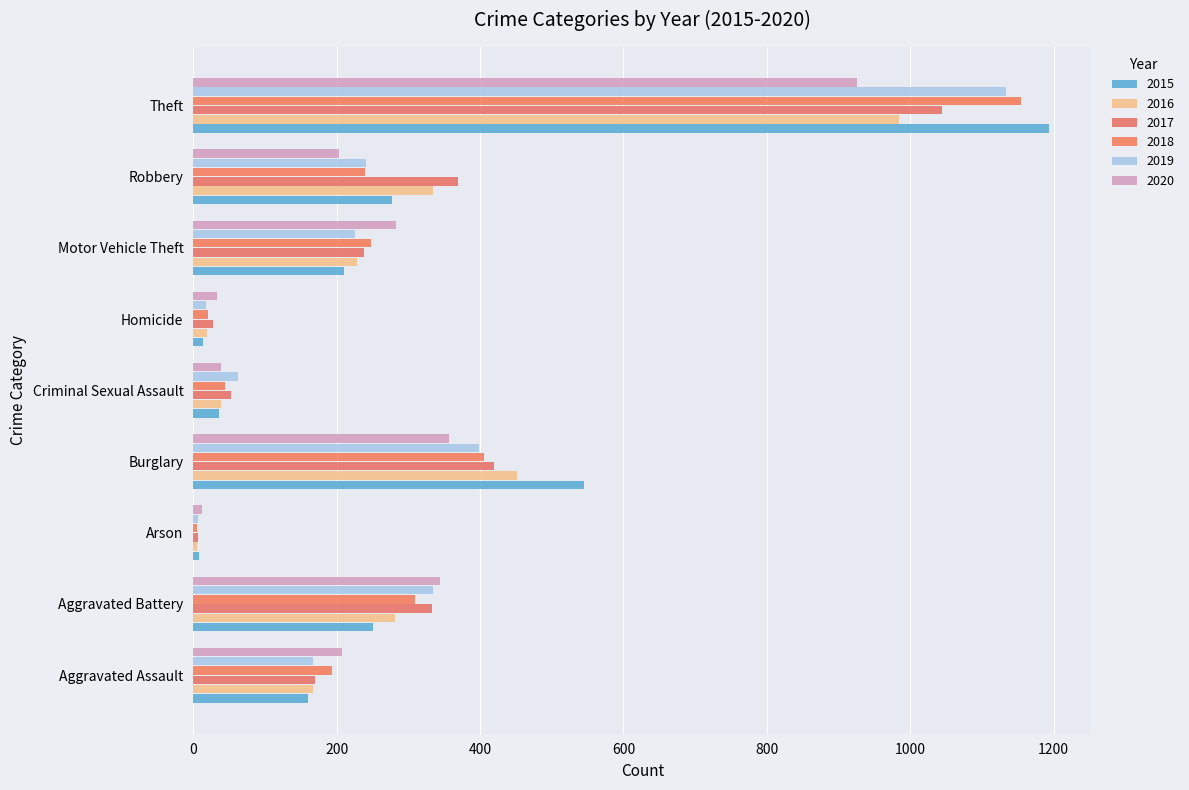

What is the value of the 2017 bar at the 5th from the left?

53